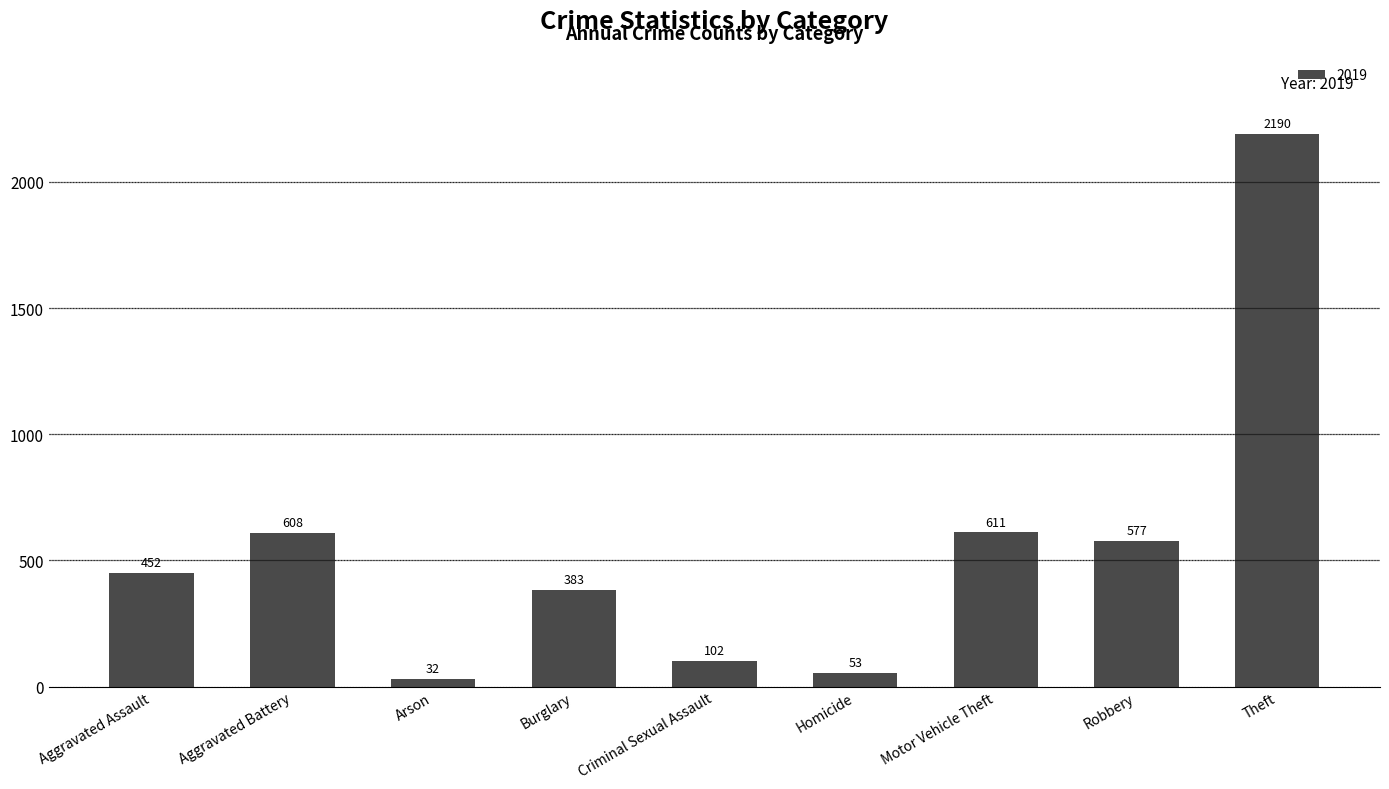

What position from the right is Burglary?

6